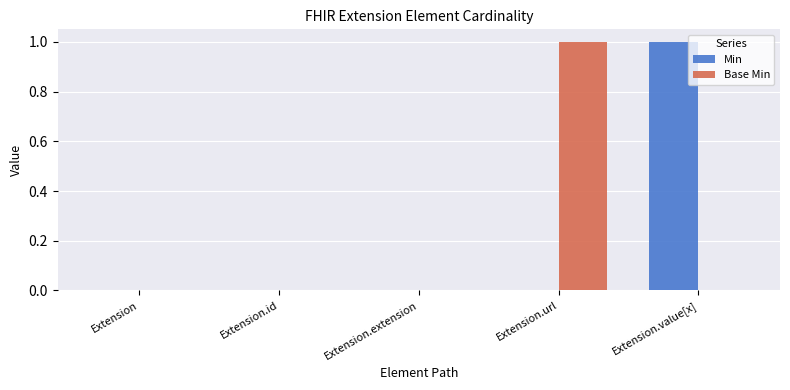

Are the bars horizontal?

No